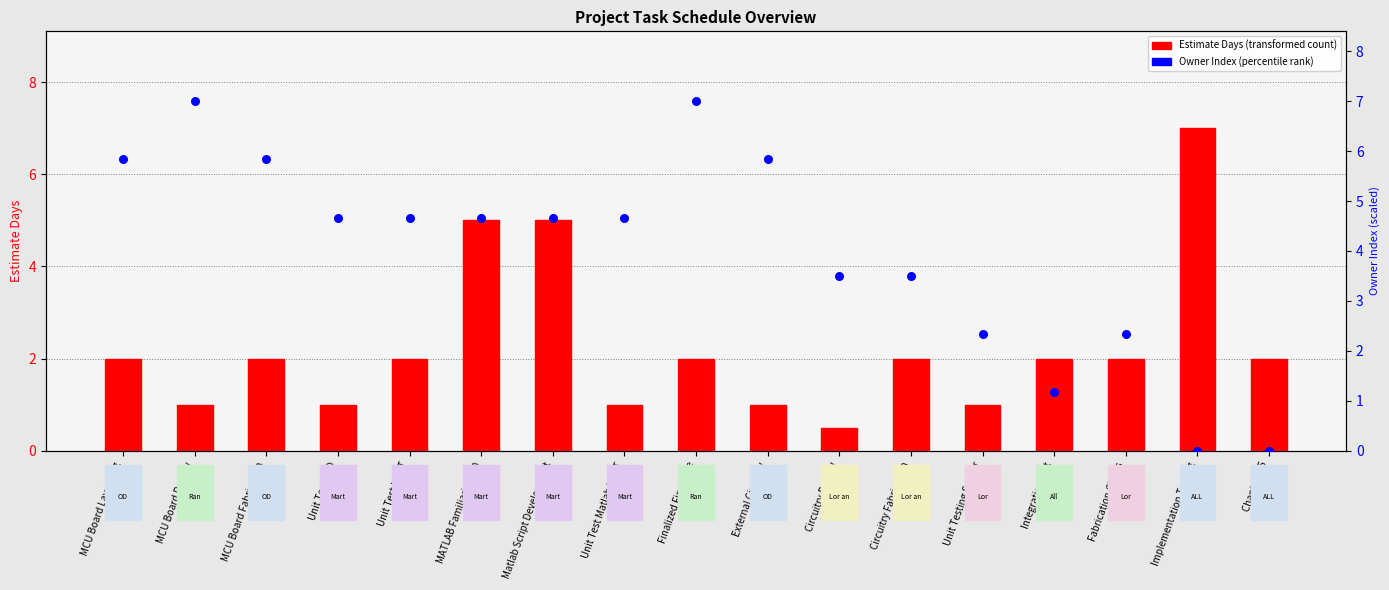

Which series contains the lowest Y value?

Owner Index (scaled)